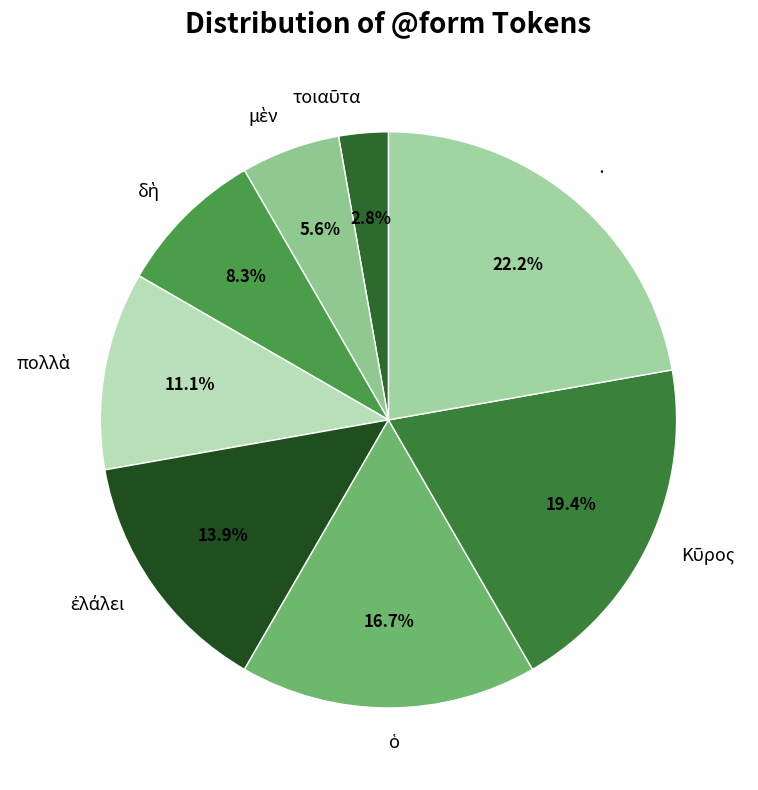

Which slice is the largest?

·